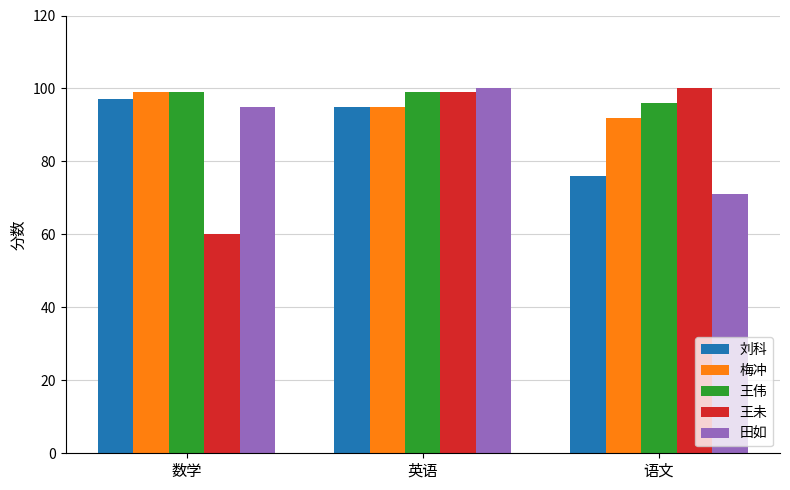

At 语文, list the series in order from largest to smallest.

王未, 王伟, 梅冲, 刘科, 田如